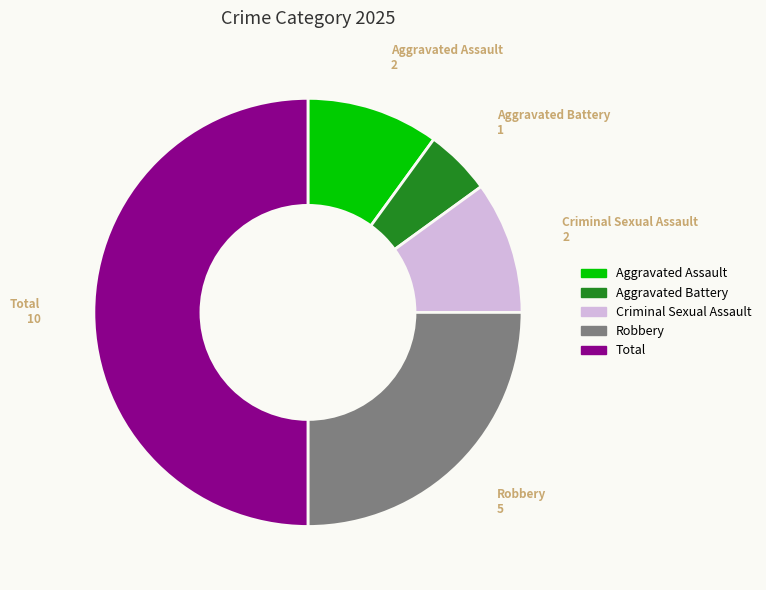

Between Total and Robbery, which is larger?

Total